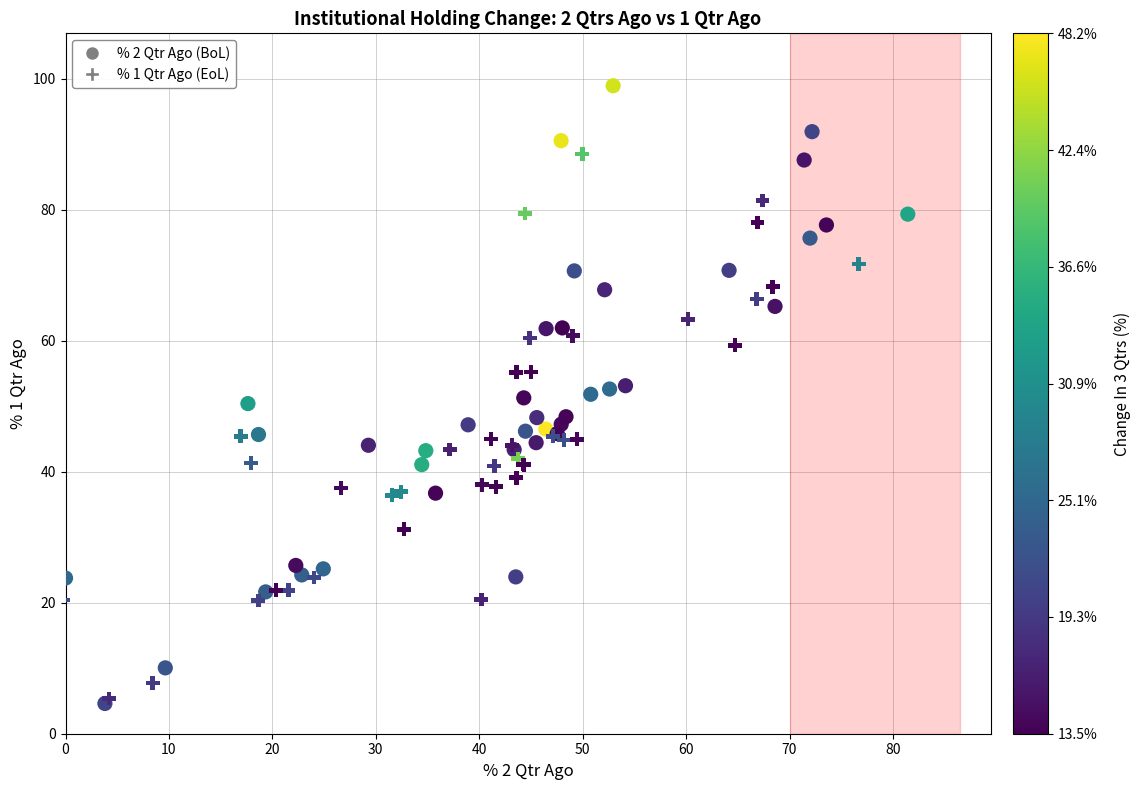

Which series reaches the maximum Y coordinate?

% 2 Qtr Ago (BoL)